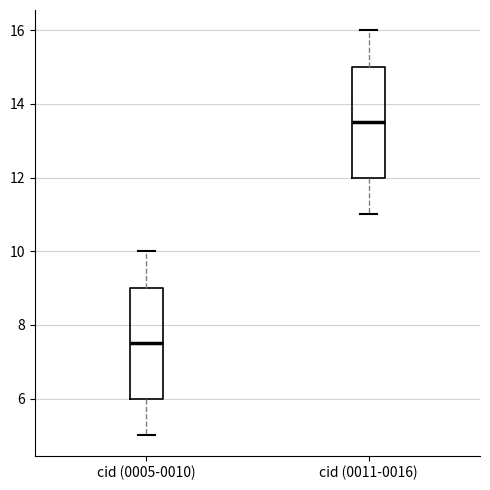

Where does the upper whisker of the box for cid (0005-0010) end on the y-axis? The values are not printed on the chart, so give them approximately, as read against the axis.

10.0